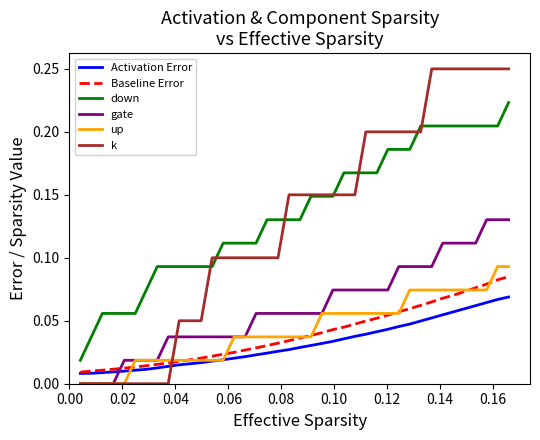

True or false: down and Activation Error intersect in this chart.

False